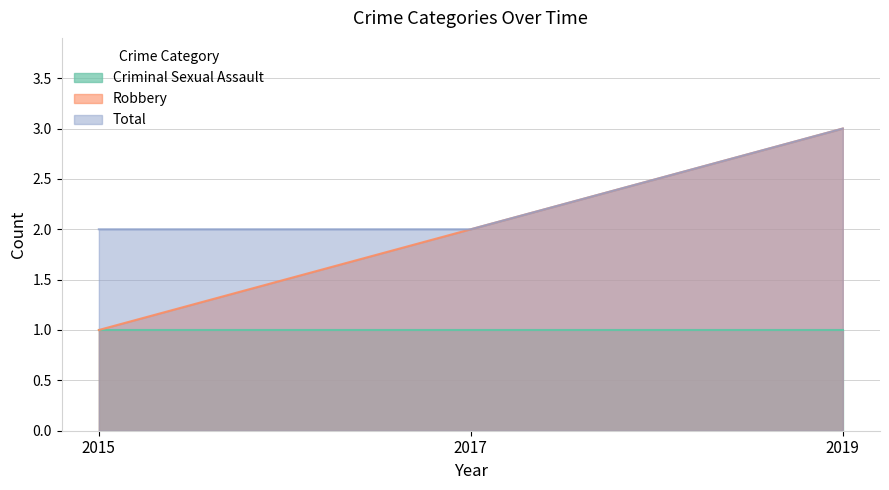

Which series has the largest range (max minus min)?

Robbery